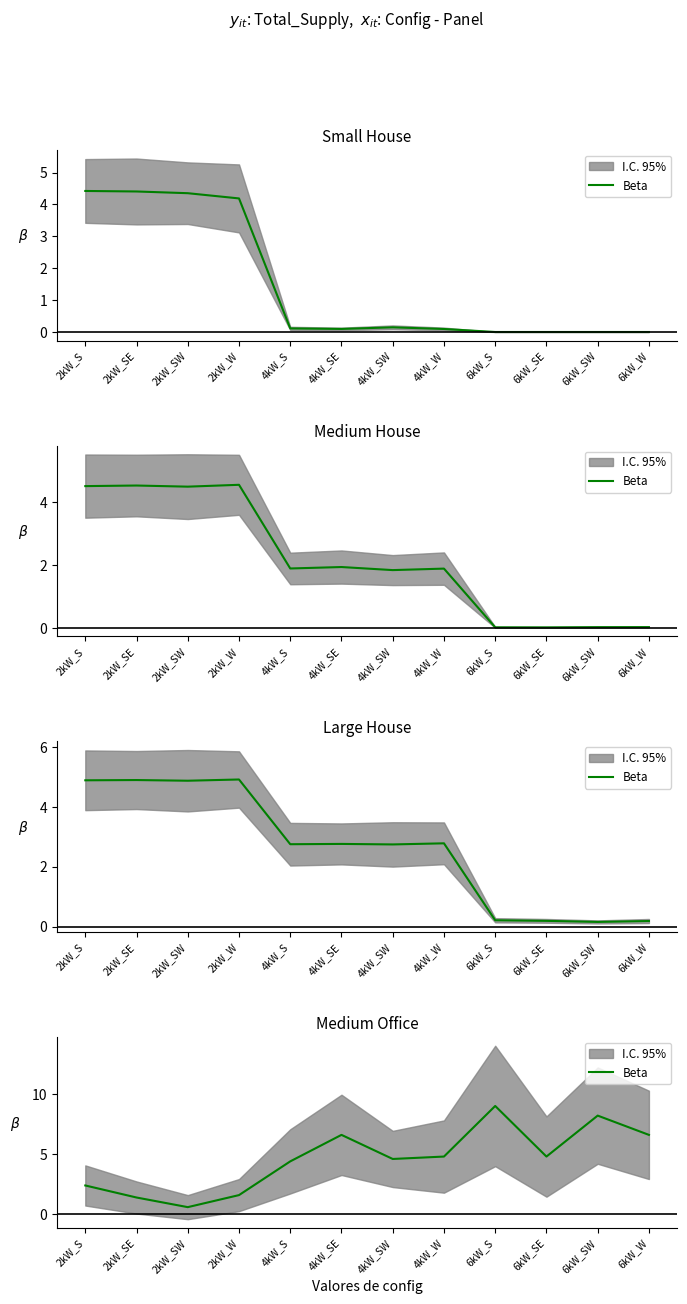

Between 4kW_S and 2kW_W, which is larger?

4kW_S